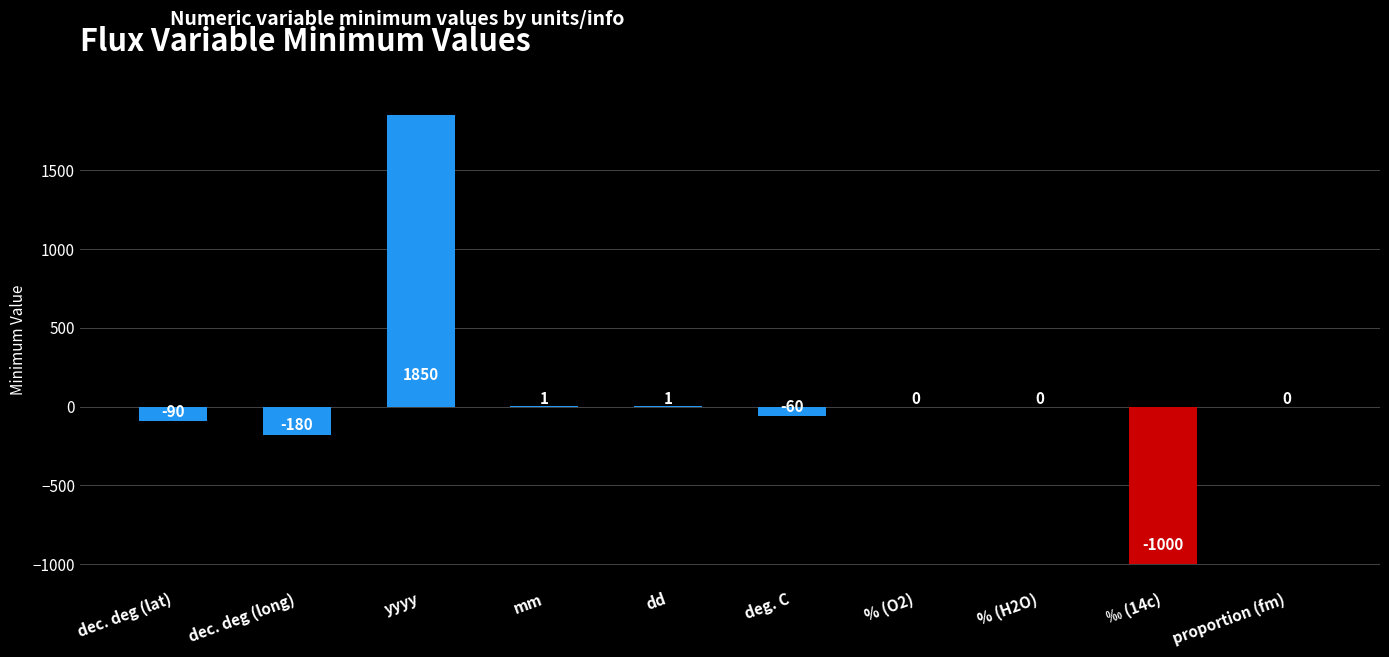

What is the change in value from dec. deg (lat) to dd?

+91